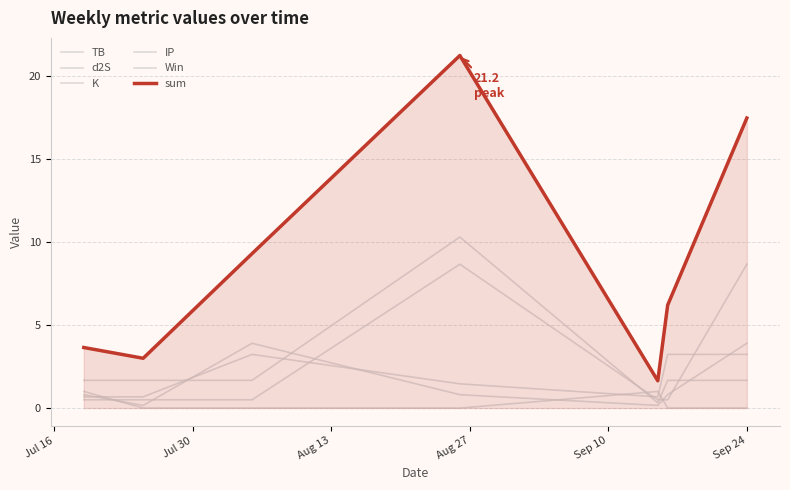

Which series has the widest spread of values?

sum